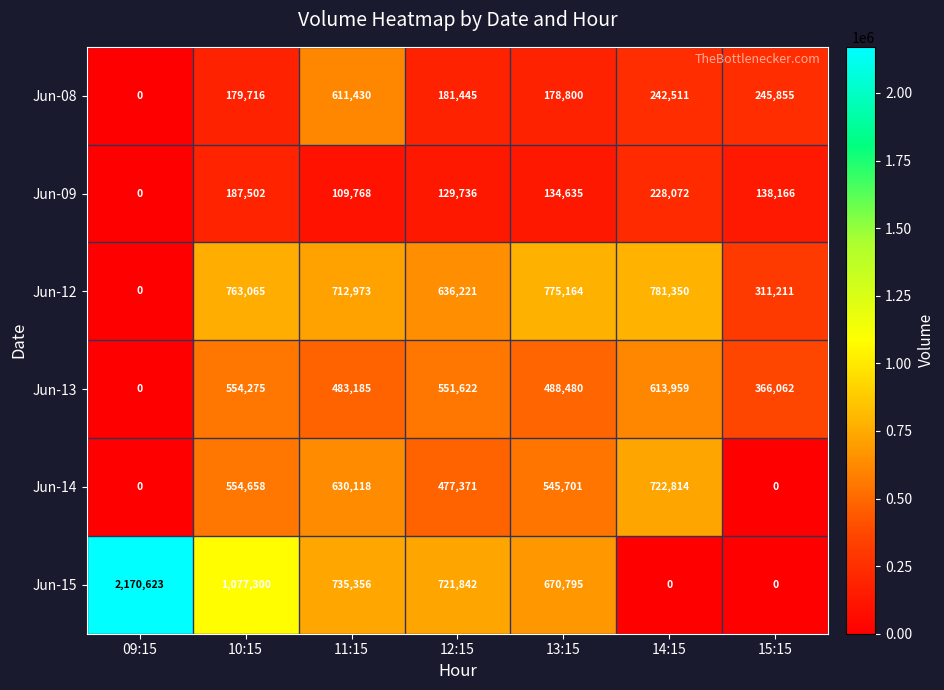

List the series in order of their peak value, highest first.

Jun-15, Jun-12, Jun-14, Jun-13, Jun-08, Jun-09